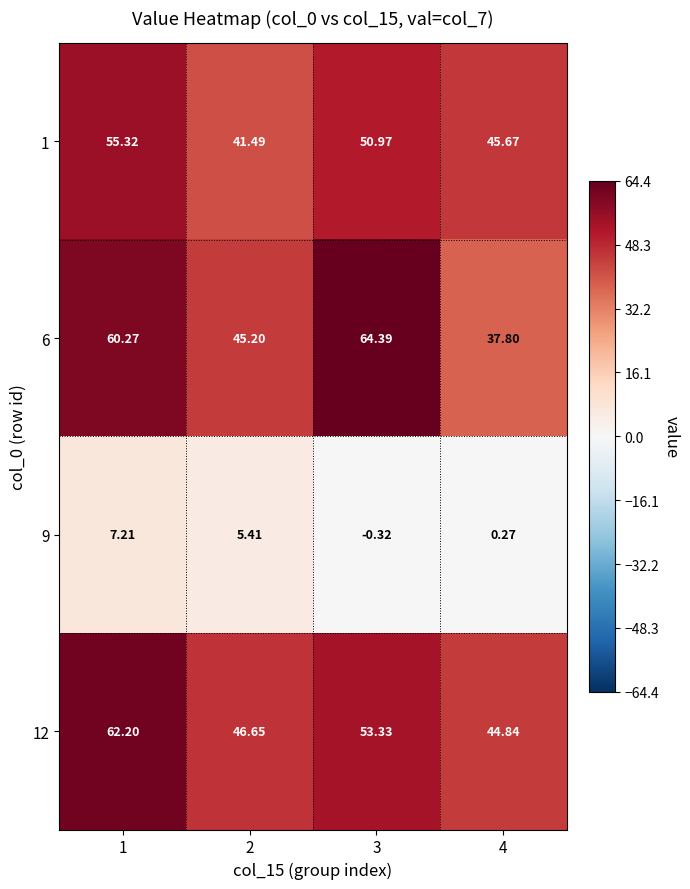

List the series in order of their peak value, lowest first.

9, 1, 12, 6